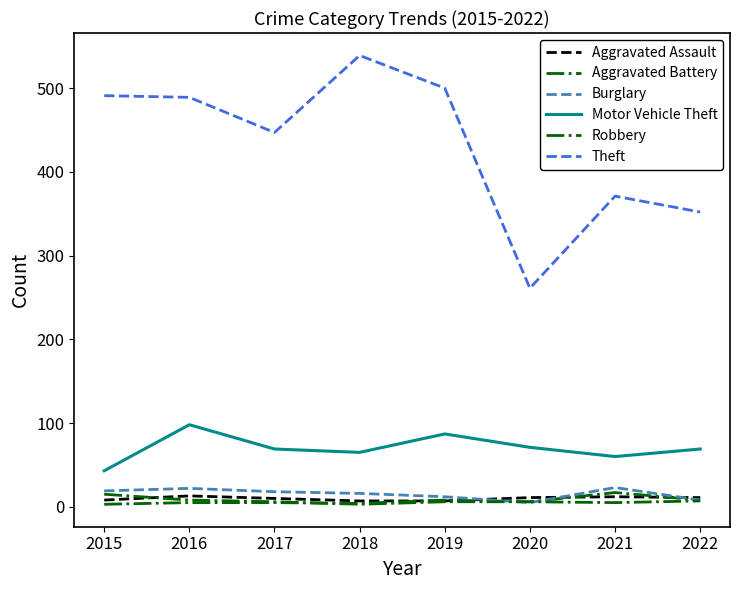

At which category does Robbery reach its first local valley?

2018